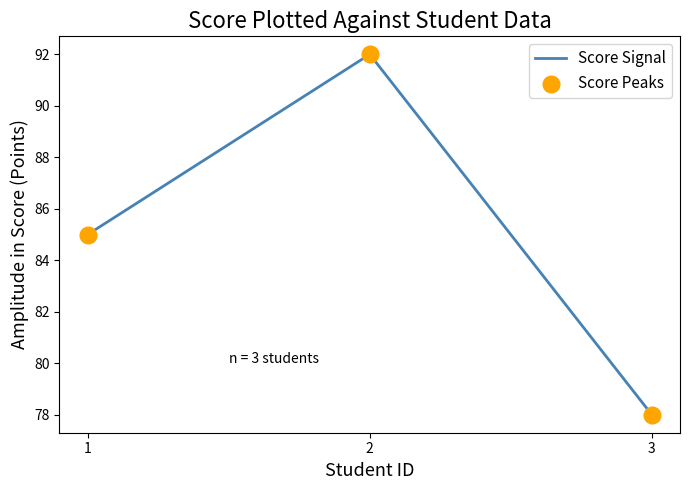

Which label corresponds to the smallest value in the chart?

3